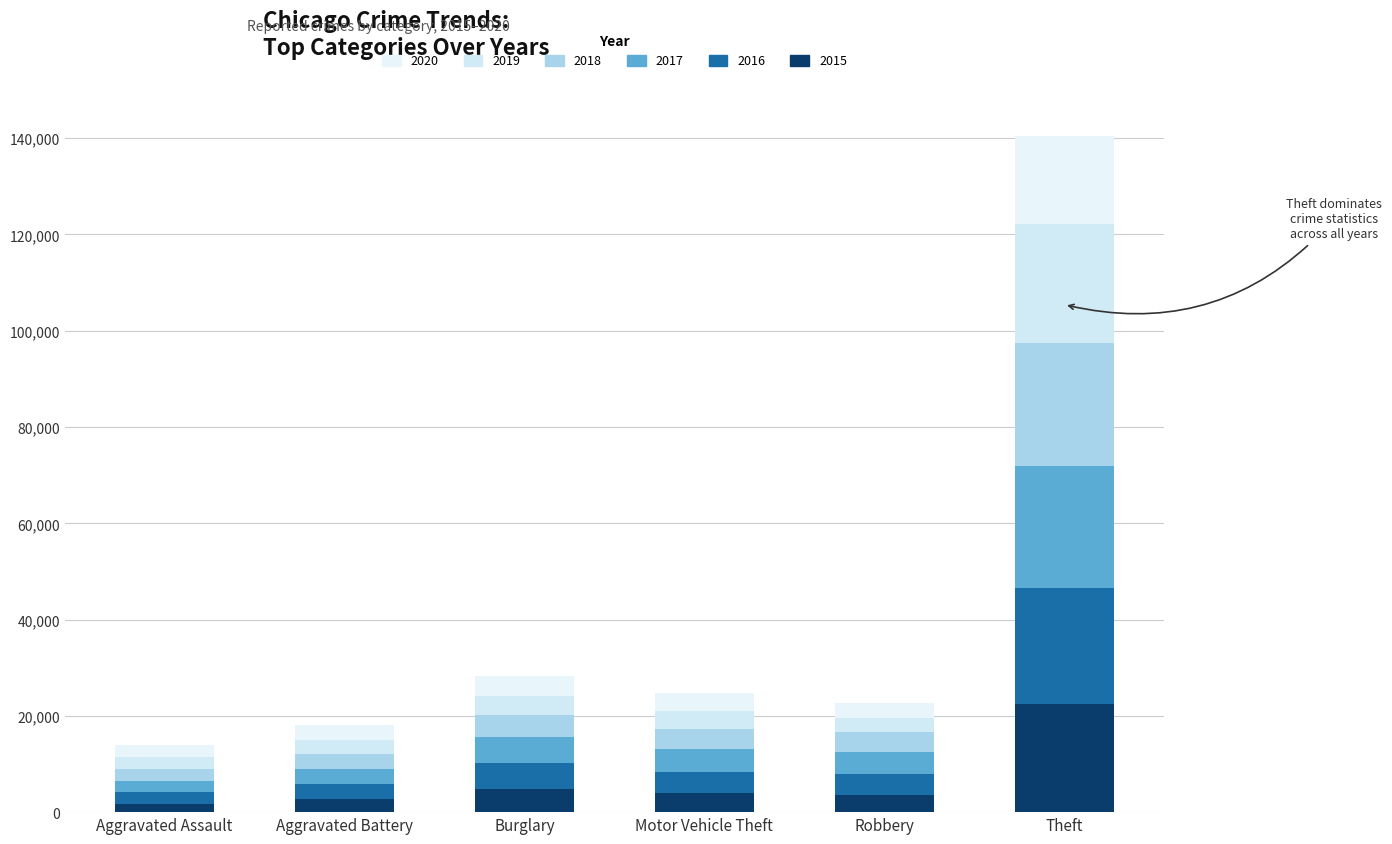

What is the difference between the maximum and minimum values in the 2017 series?

22888